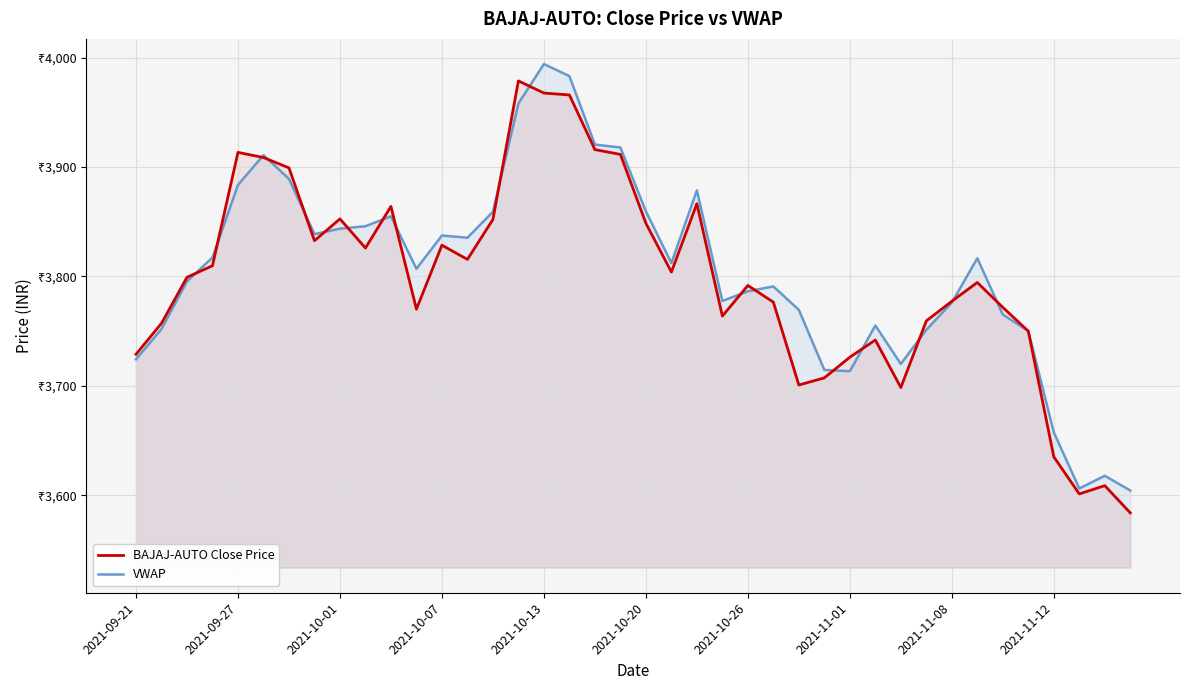

What are all the series names shown in the legend?

BAJAJ-AUTO Close Price, VWAP